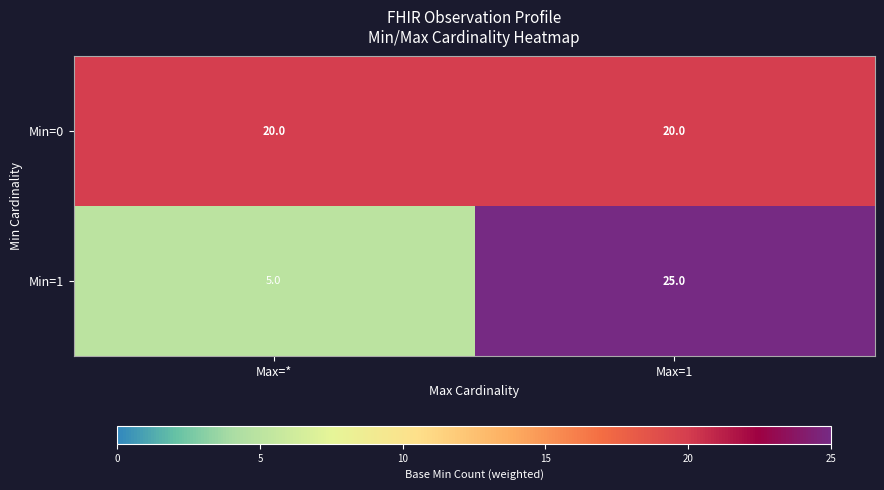

Rank the series by their average value, from lowest to highest.

Min=1, Min=0